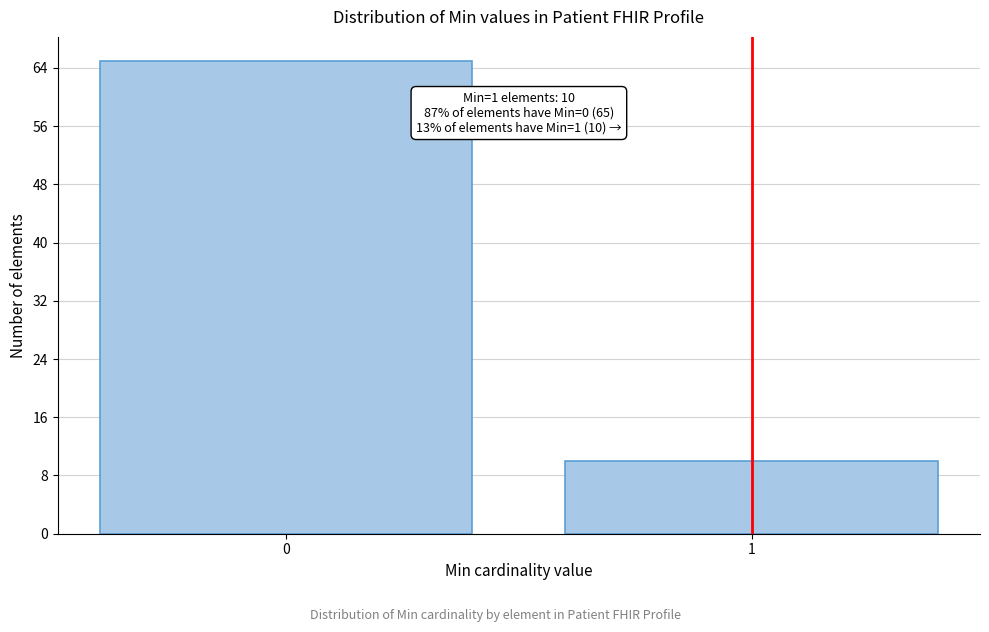

Reading right to left, list all the values displayed in this chart.

10	65